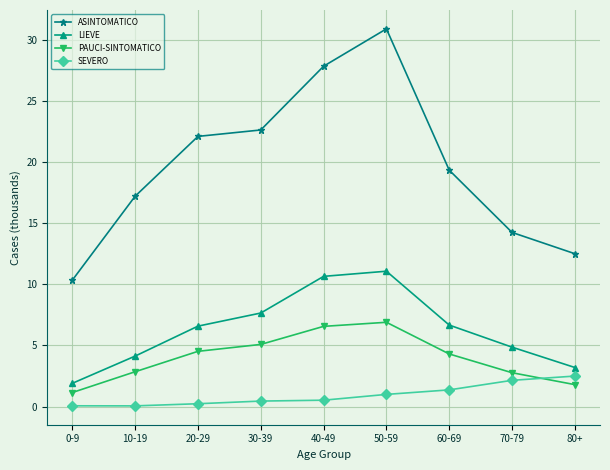

What is the average value of the LIEVE series?

6.3